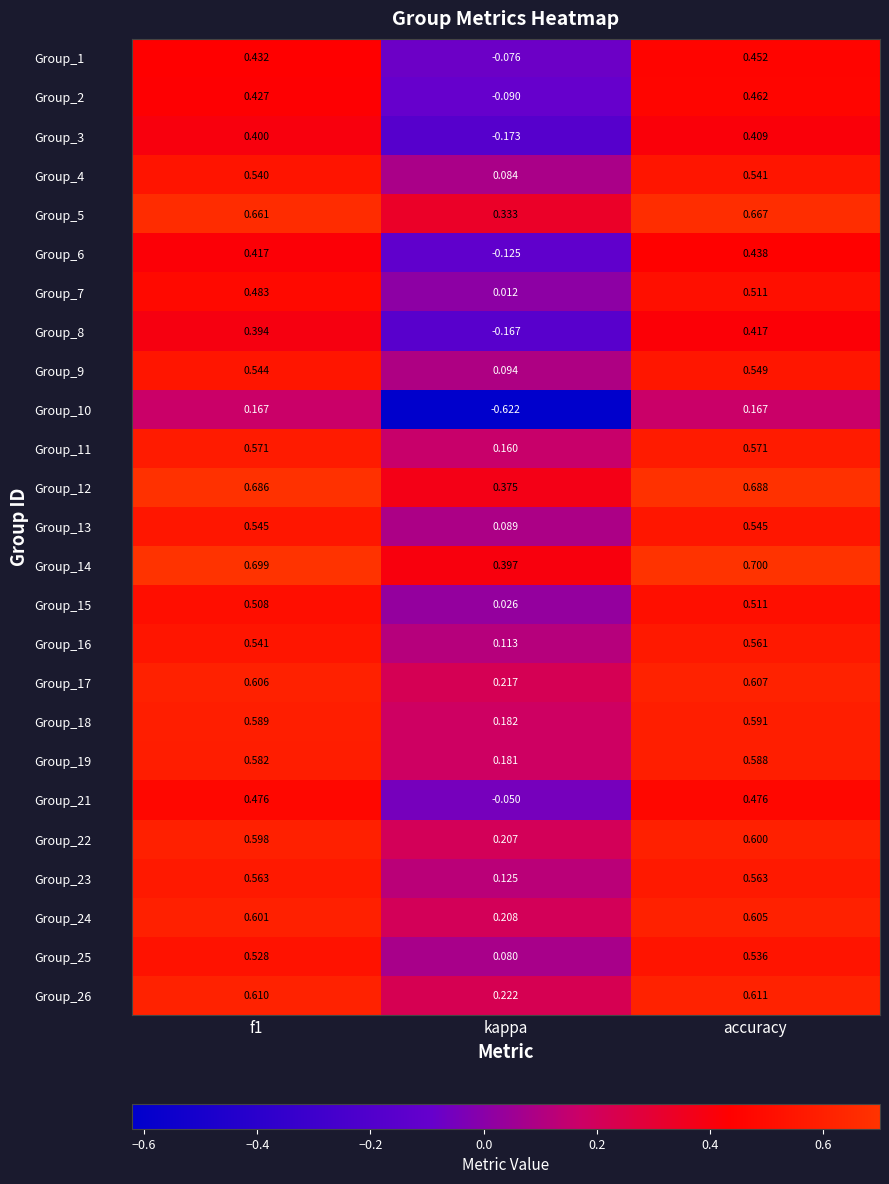

Which series has the largest total across all categories?

Group_14